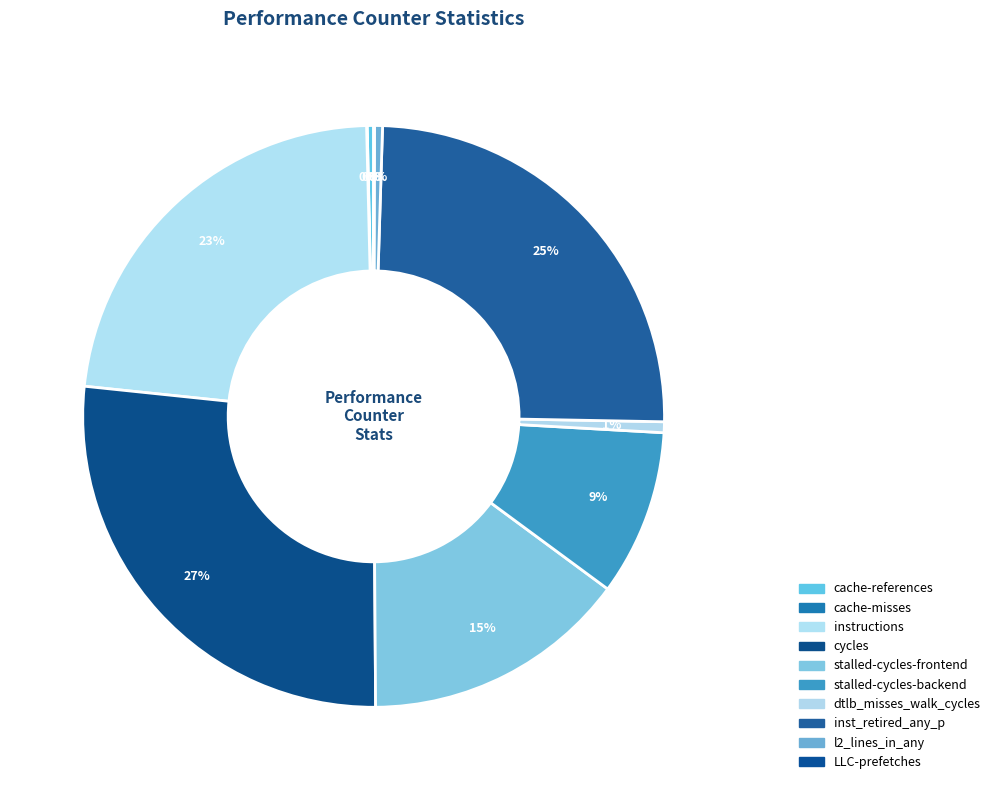

To the nearest percent, what is the difference between the largest and smallest slice percentages?

27%